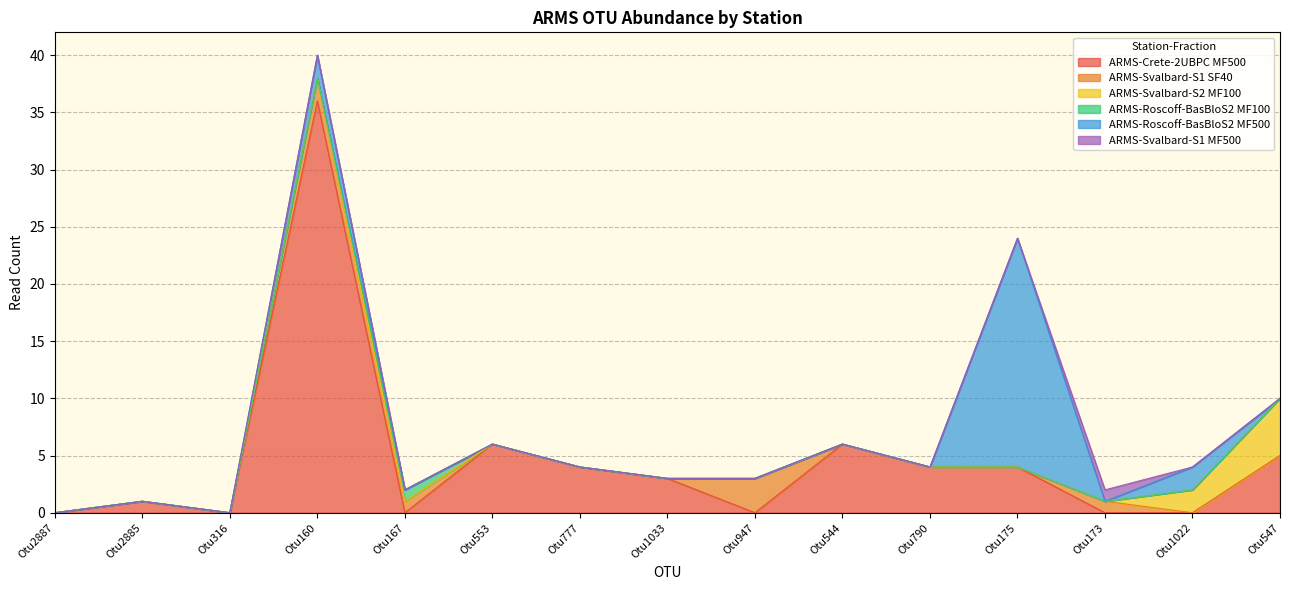

Reading left to right, what are all the values shown in this chart?

ARMS-Crete-2UBPC MF500: 0	1	0	36	0	6	4	3	0	6	4	4	0	0	5
ARMS-Svalbard-S1 SF40: 0	0	0	2	1	0	0	0	3	0	0	0	1	0	0
ARMS-Svalbard-S2 MF100: 0	0	0	0	0	0	0	0	0	0	0	0	0	2	5
ARMS-Roscoff-BasBloS2 MF100: 0	0	0	0	1	0	0	0	0	0	0	0	0	0	0
ARMS-Roscoff-BasBloS2 MF500: 0	0	0	2	0	0	0	0	0	0	0	20	0	2	0
ARMS-Svalbard-S1 MF500: 0	0	0	0	0	0	0	0	0	0	0	0	1	0	0